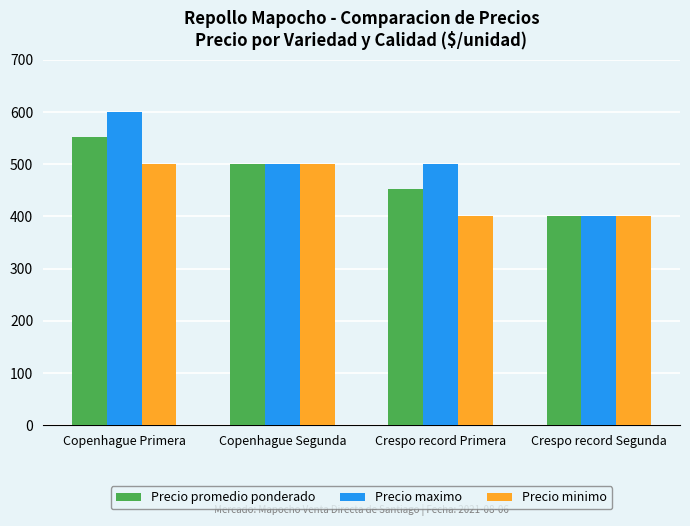

What is the difference between the maximum and minimum values in the Precio promedio ponderado series?

152